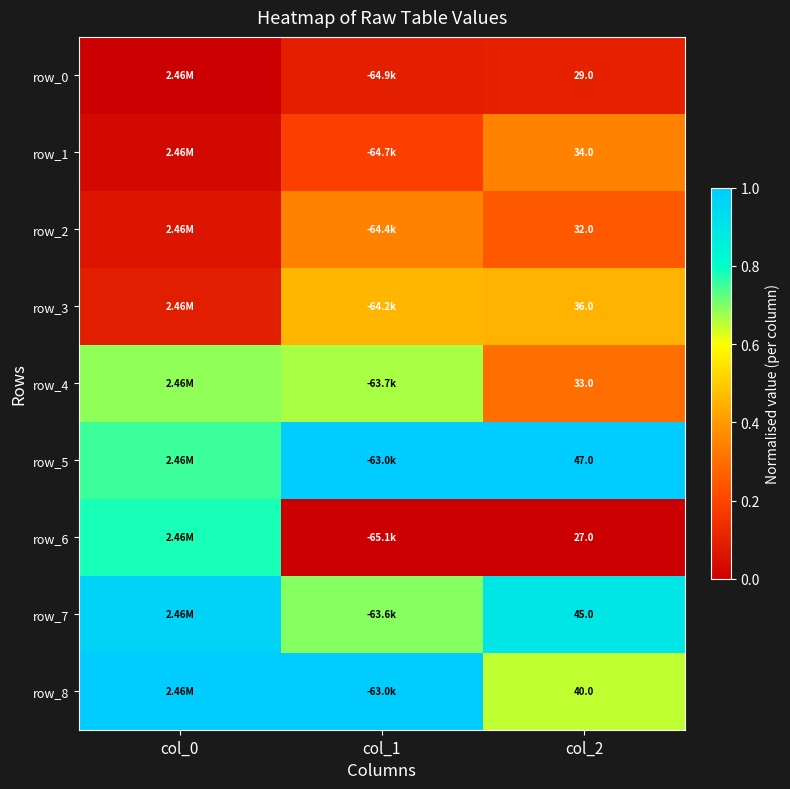

Reading left to right, transcribe all the data shown in this chart.

row_0: 0.0	0.1	0.1
row_1: 0.0	0.2	0.3
row_2: 0.1	0.3	0.2
row_3: 0.1	0.5	0.5
row_4: 0.7	0.7	0.3
row_5: 0.8	1.0	1.0
row_6: 0.8	0.0	0.0
row_7: 1.0	0.7	0.9
row_8: 1.0	1.0	0.7